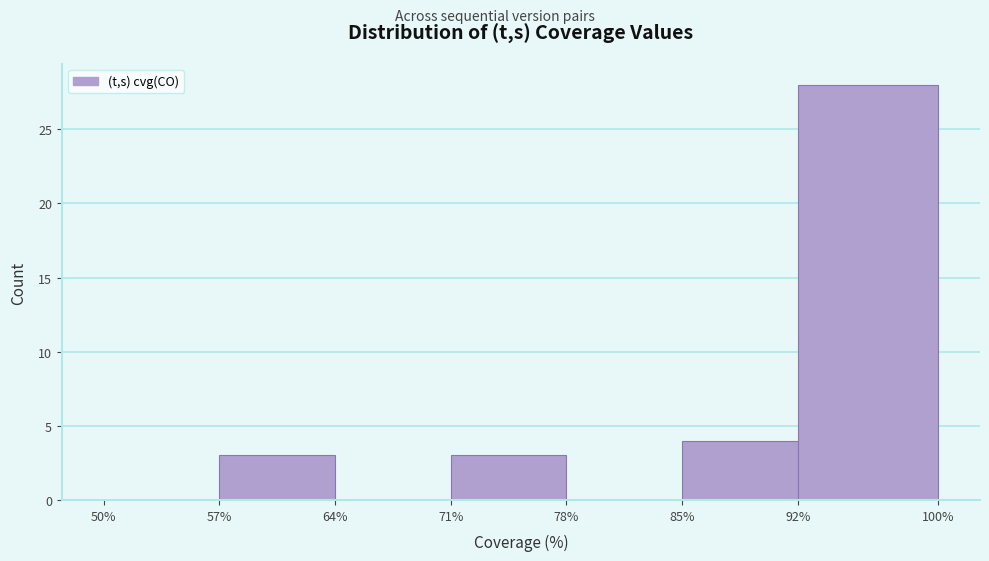

Which range on the x-axis has the tallest bar?

92% to 100%